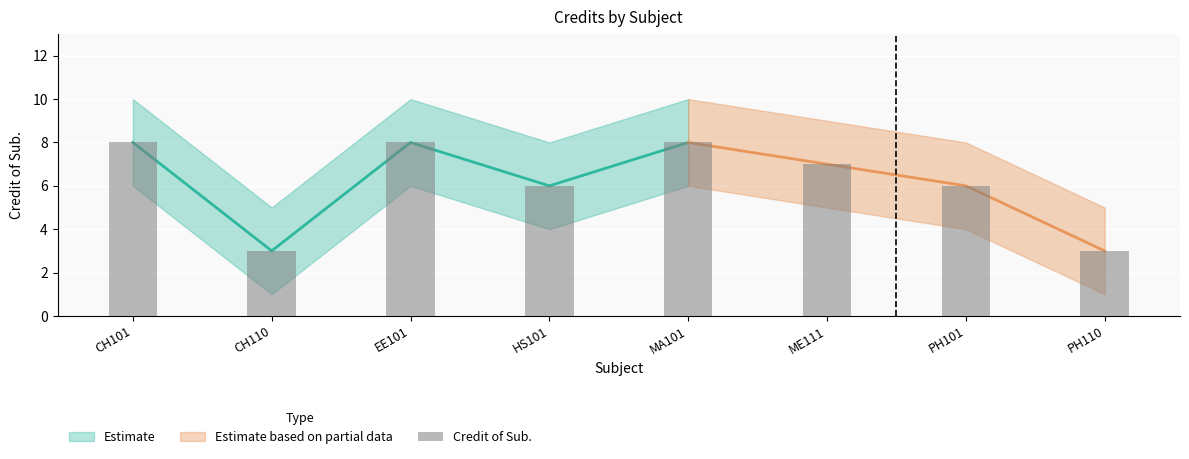

What position from the left is MA101?

5